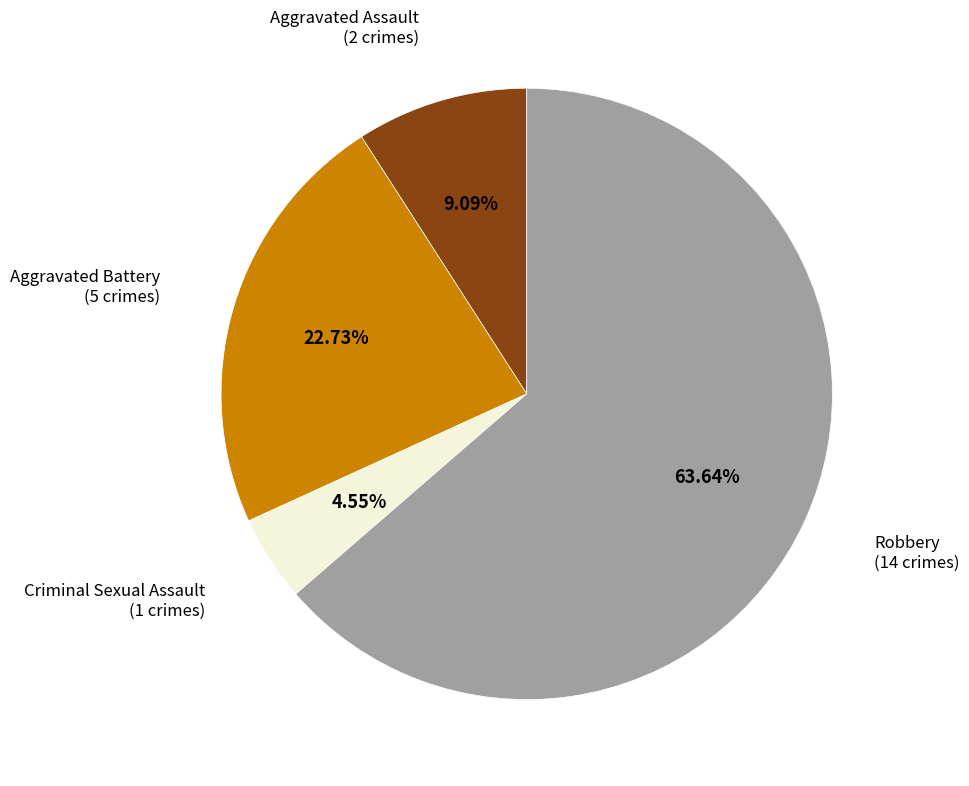

Does any single category account for the majority?

Yes